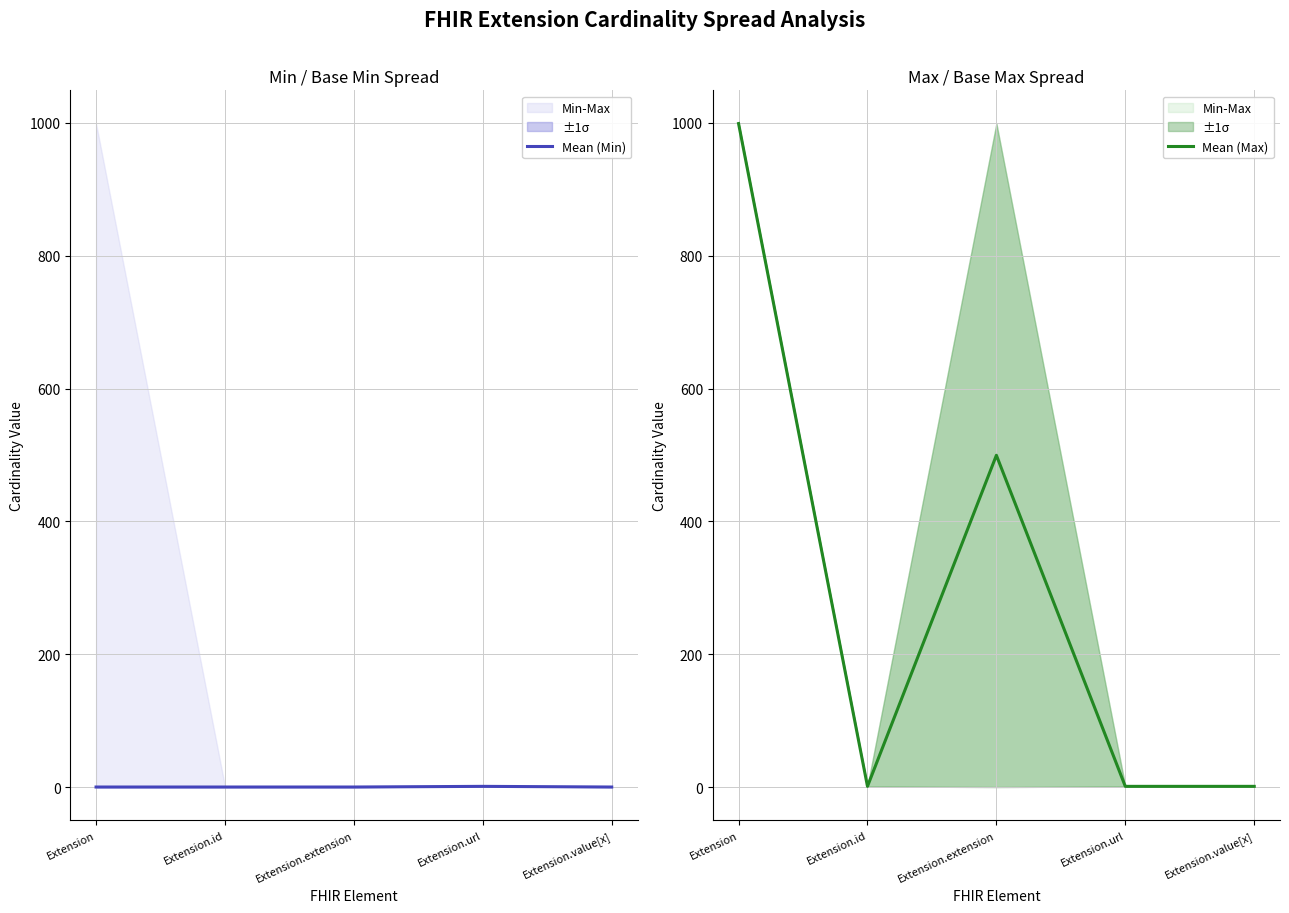

True or false: Mean (Max) and Mean (Min) cross at least once.

False